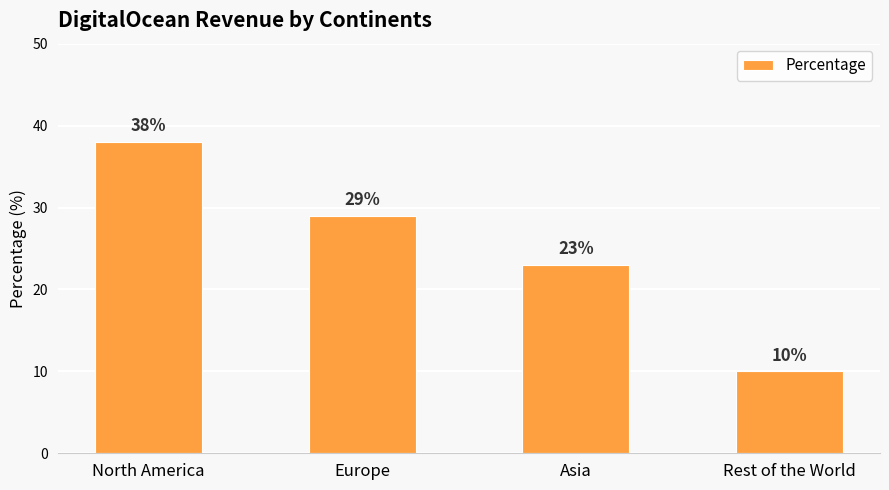

Are the bars grouped side by side (vs. stacked)?

No